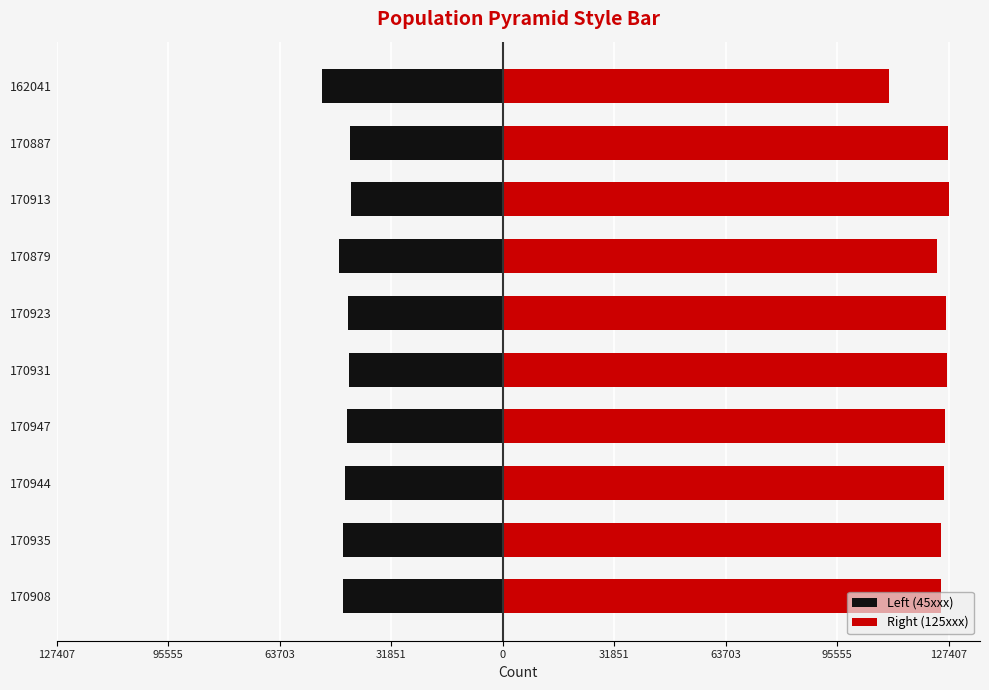

Rank the series by their maximum value, from highest to lowest.

Right (125xxx), Left (45xxx)